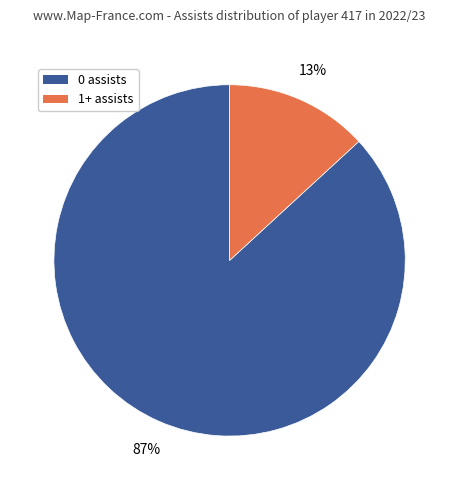

Between 1+ assists and 0 assists, which is larger?

0 assists